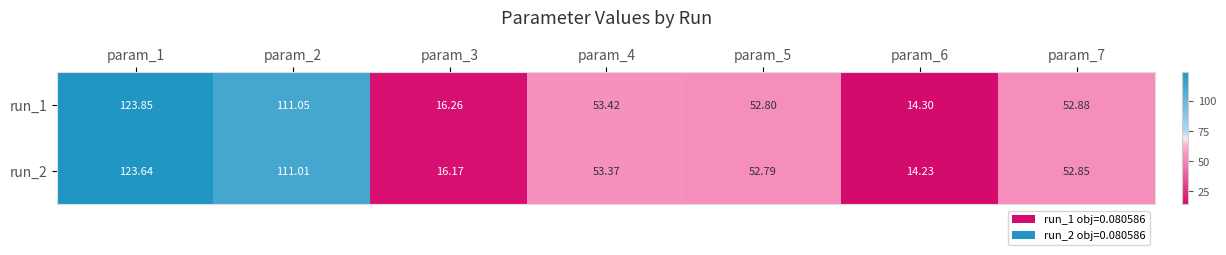

Is the value of run_2 at param_3 greater than the value of run_1 at param_3?

No